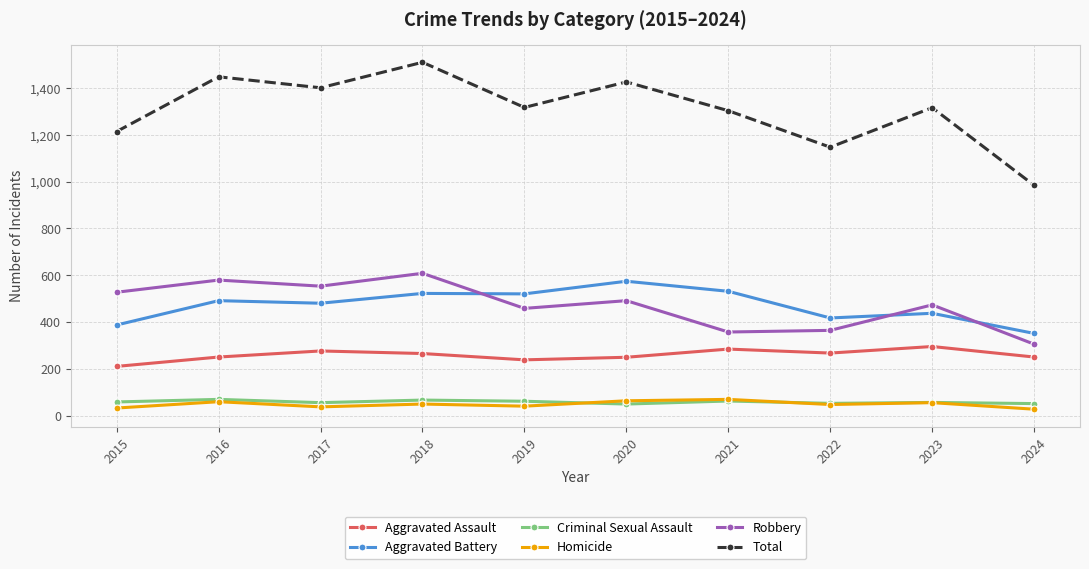

What are all the series names shown in the legend?

Aggravated Assault, Aggravated Battery, Criminal Sexual Assault, Homicide, Robbery, Total